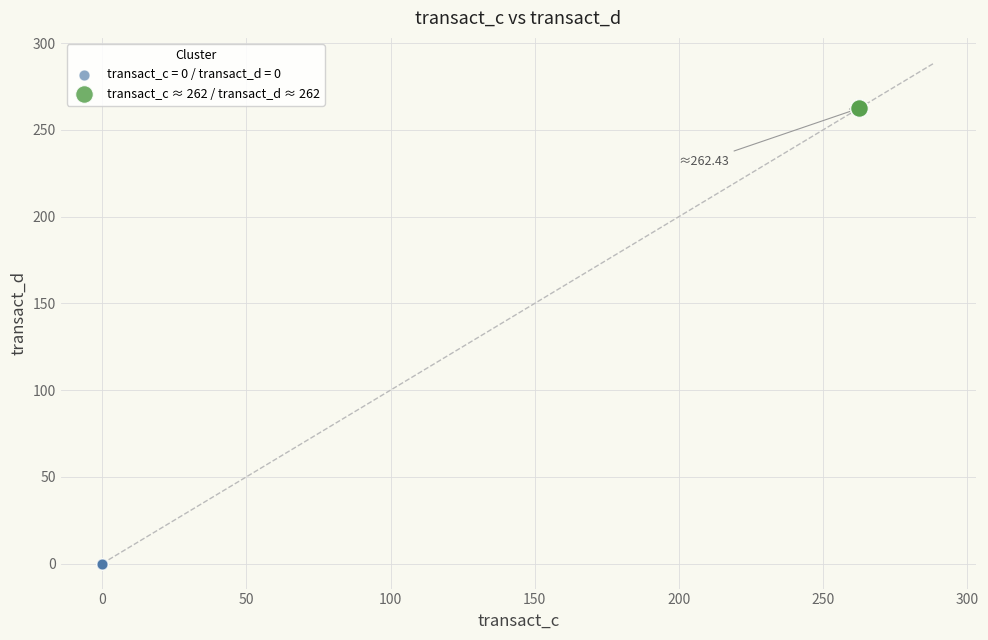

Which series reaches the minimum Y coordinate?

transact_c = 0 / transact_d = 0